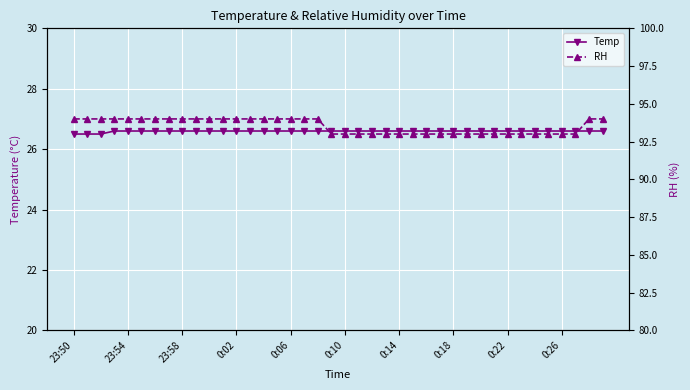

Reading left to right, list all the values displayed in this chart.

Temp: 26.5	26.5	26.5	26.6	26.6	26.6	26.6	26.6	26.6	26.6	26.6	26.6	26.6	26.6	26.6	26.6	26.6	26.6	26.6	26.6	26.6	26.6	26.6	26.6	26.6	26.6	26.6	26.6	26.6	26.6	26.6	26.6	26.6	26.6	26.6	26.6	26.6	26.6	26.6	26.6
RH: 94.0	94.0	94.0	94.0	94.0	94.0	94.0	94.0	94.0	94.0	94.0	94.0	94.0	94.0	94.0	94.0	94.0	94.0	94.0	93.0	93.0	93.0	93.0	93.0	93.0	93.0	93.0	93.0	93.0	93.0	93.0	93.0	93.0	93.0	93.0	93.0	93.0	93.0	94.0	94.0